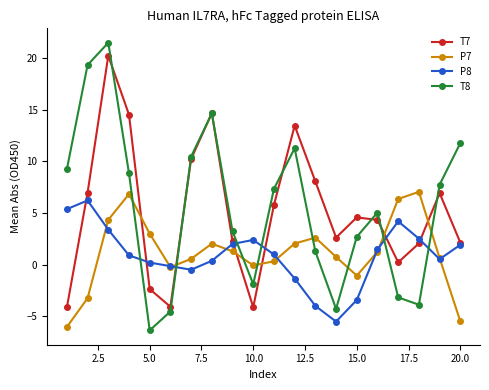

True or false: T7 has more than 2 interior local peaks.

True